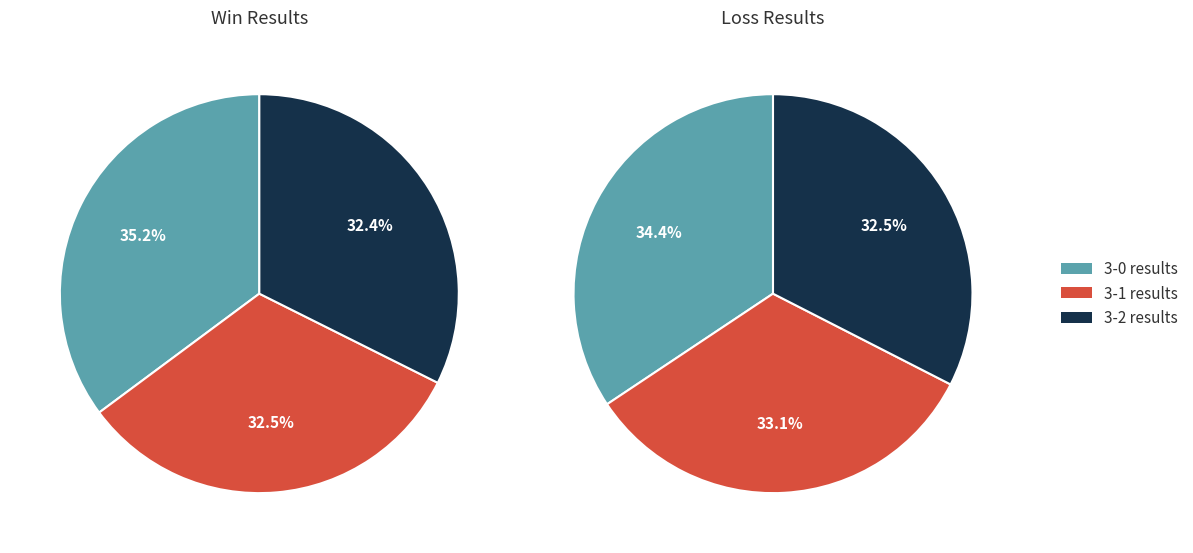

Which category has the biggest portion of the pie?

W 3 - 0